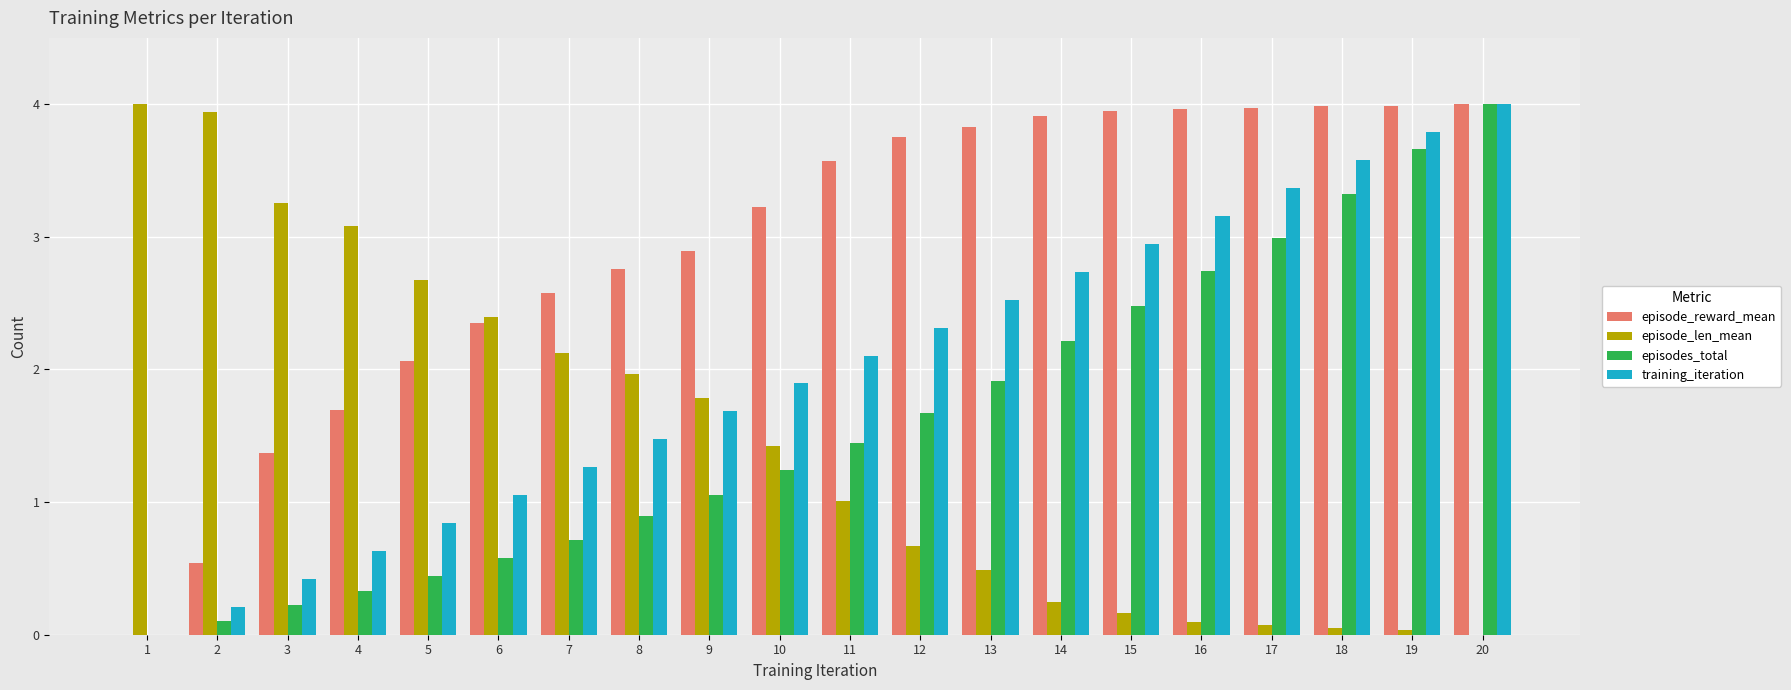

Between 5 and 20, which series saw the biggest shift?

episodes_total